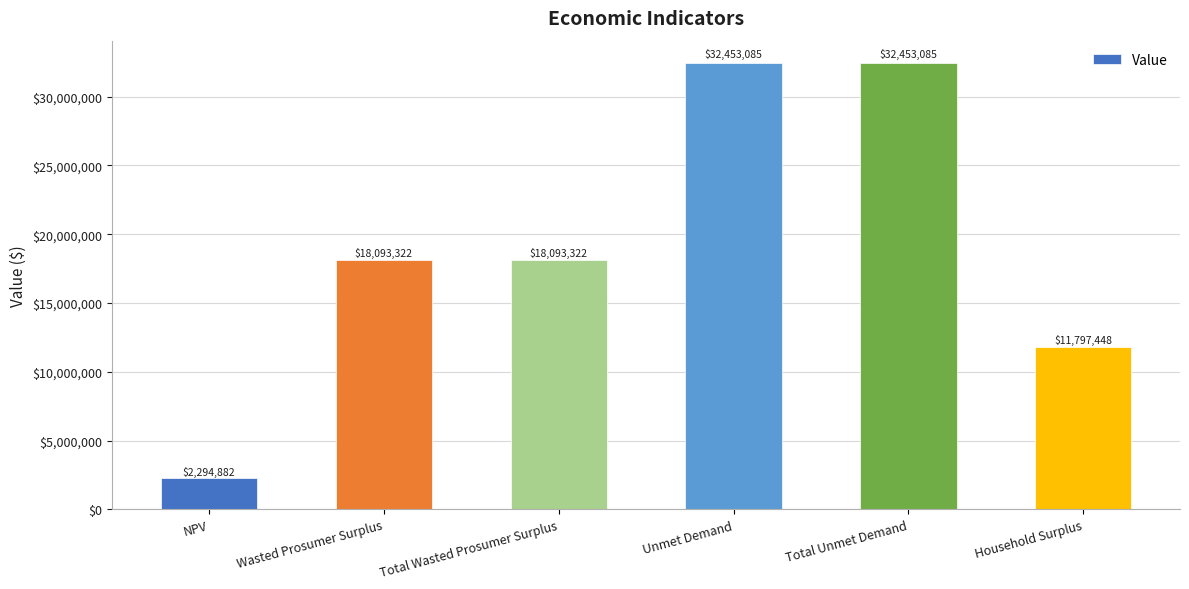

What is the average value?

19197523.9